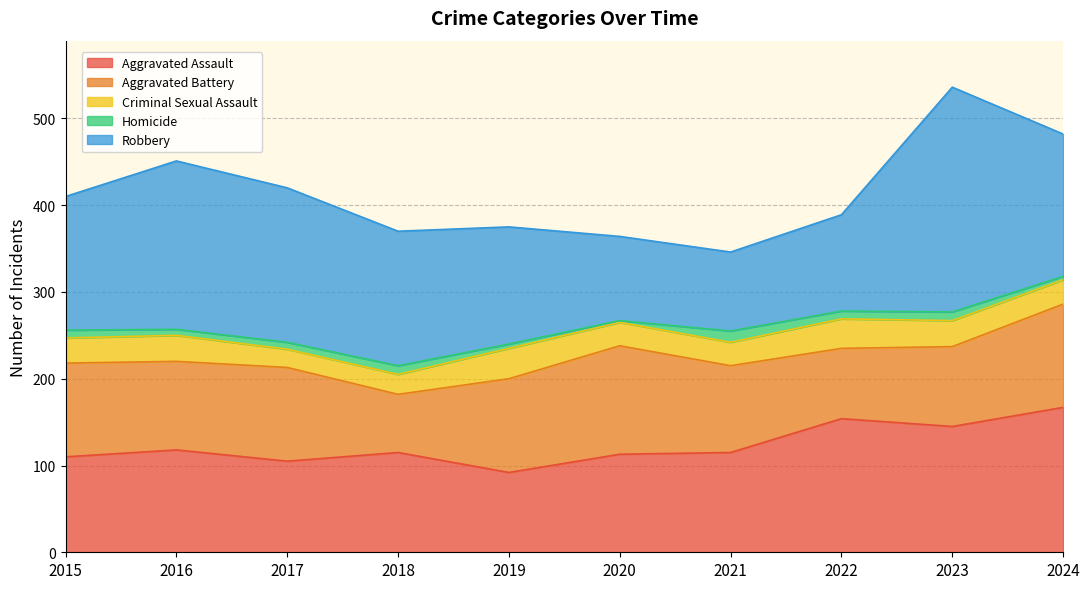

What is the difference between the Aggravated Assault values at 2016 and 2024?

49